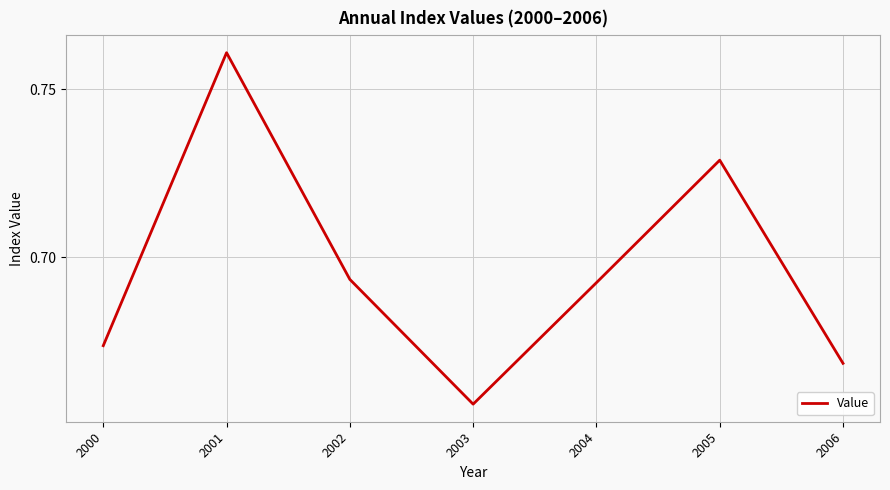

At which category does the chart reach its minimum across all series?

2003